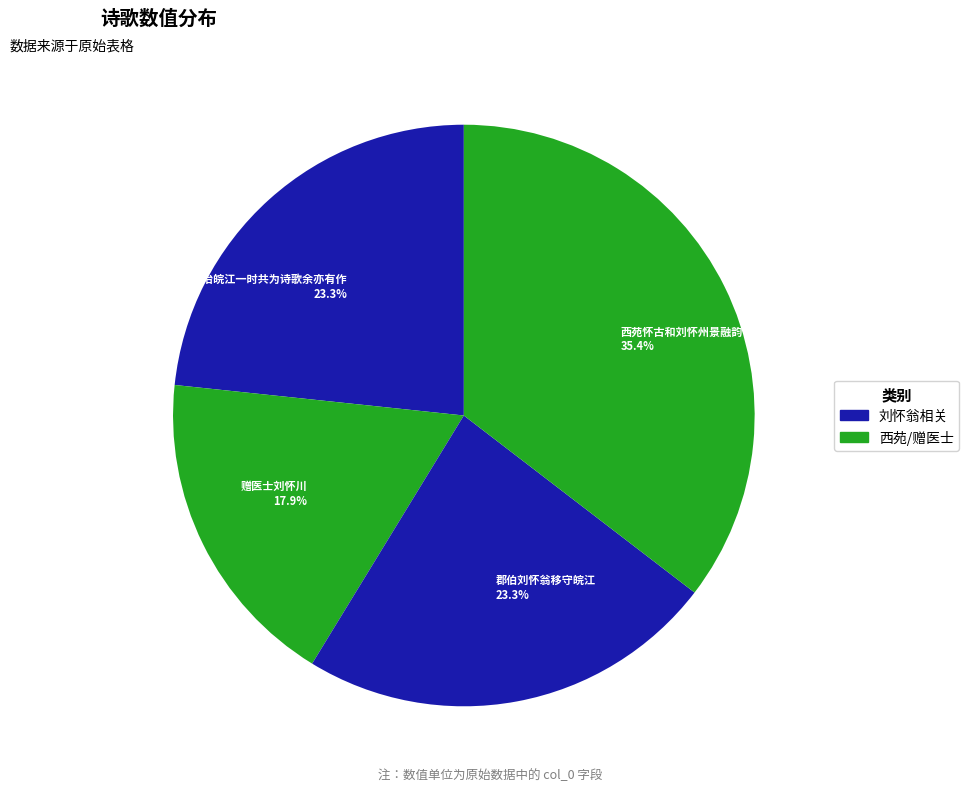

Does any single category account for the majority?

No